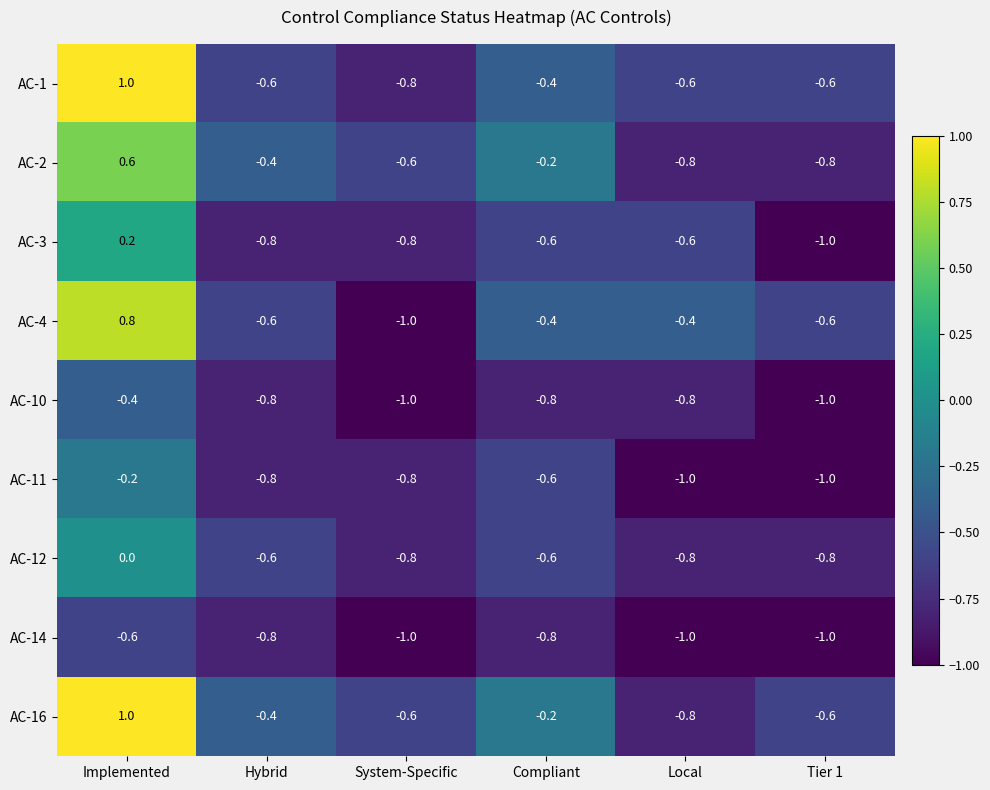

At which category is the sum across all series the highest?

Implemented